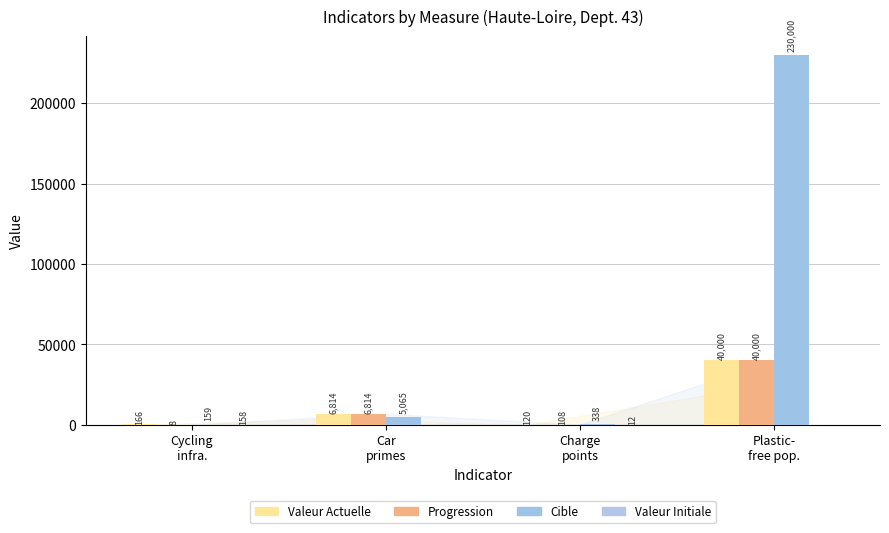

Are the bars grouped side by side (vs. stacked)?

Yes